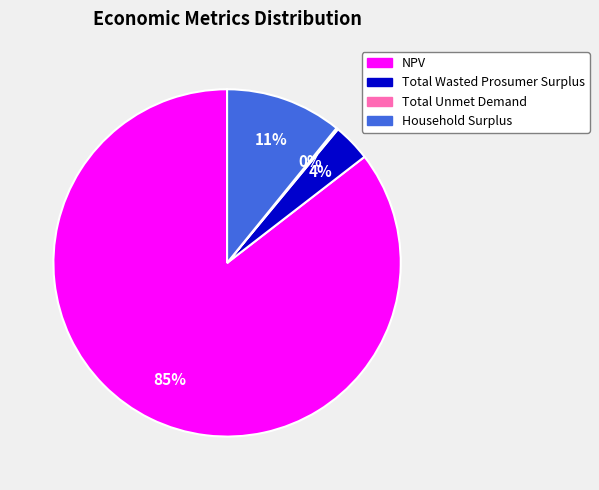

To the nearest percent, what percentage of the pie is NPV?

85%